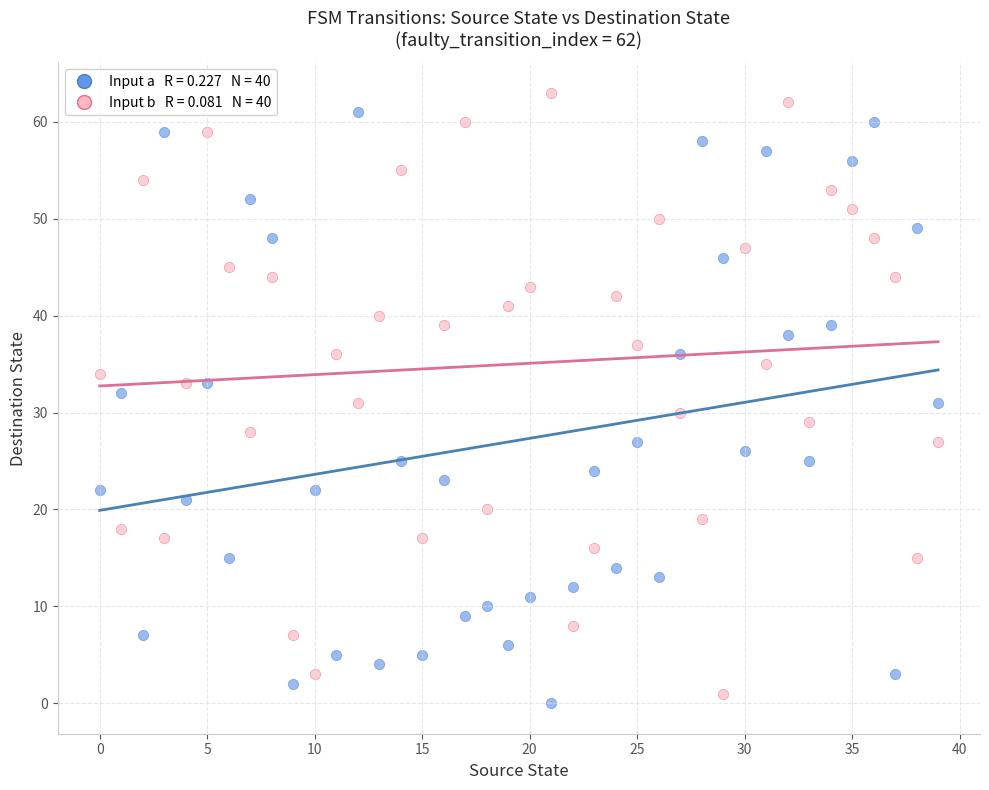

Across all data points, what is the range of Y values (max minus min)?

63